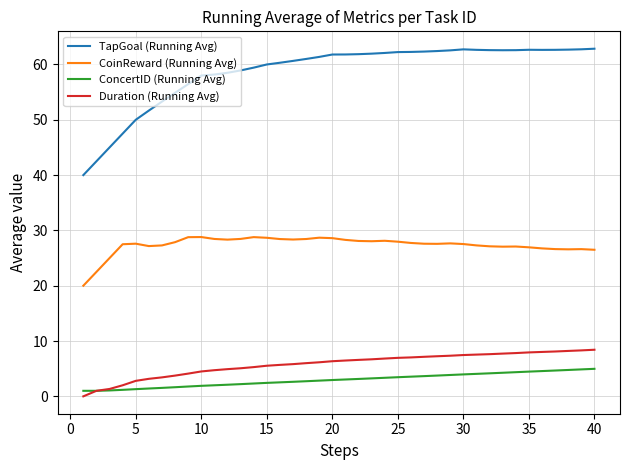

Which series has the widest spread of values?

TapGoal (Running Avg)